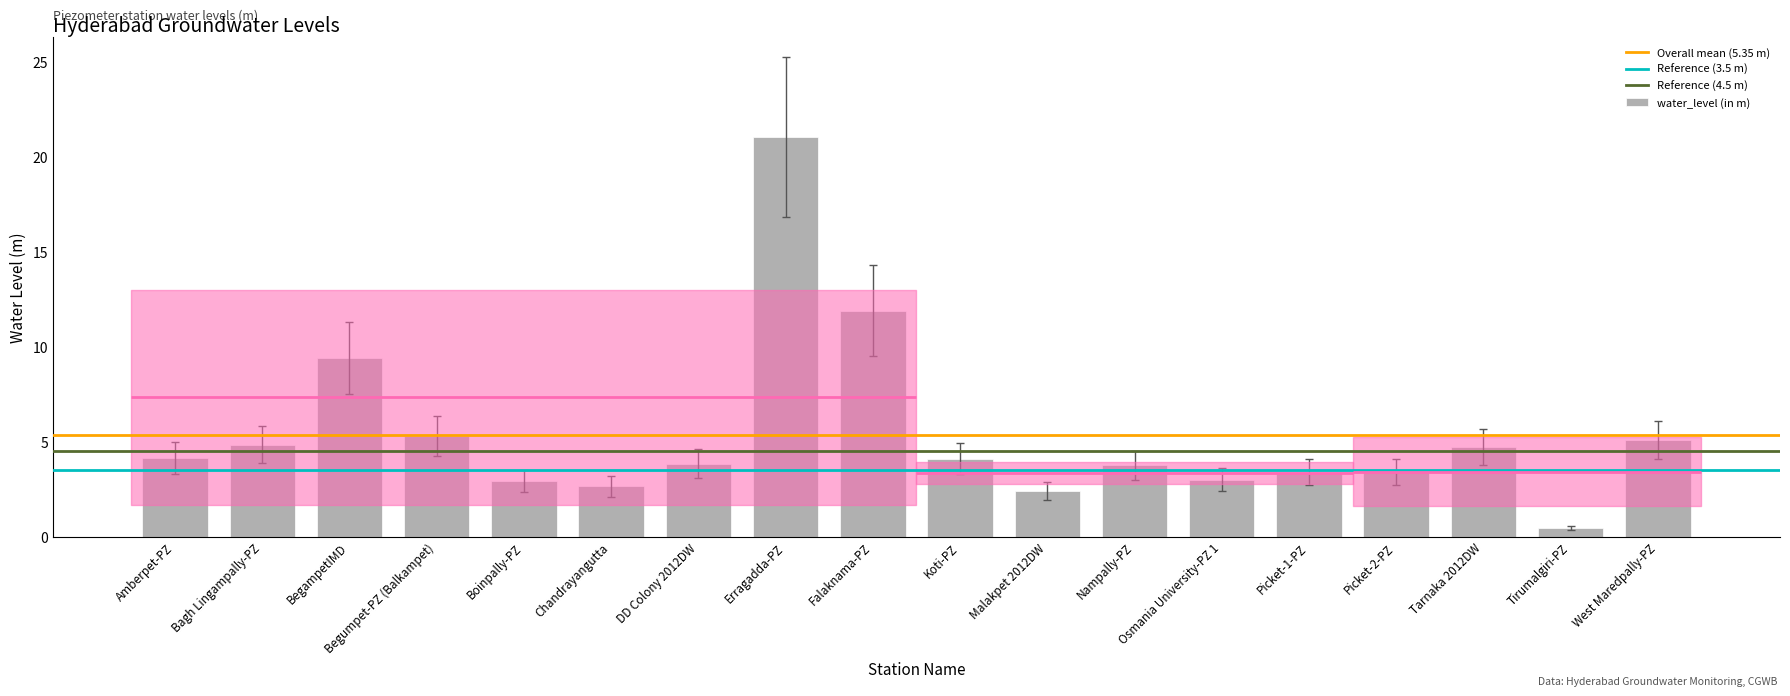

The chart shows a value of 24.9 at Falaknama-PZ. True or false?

False